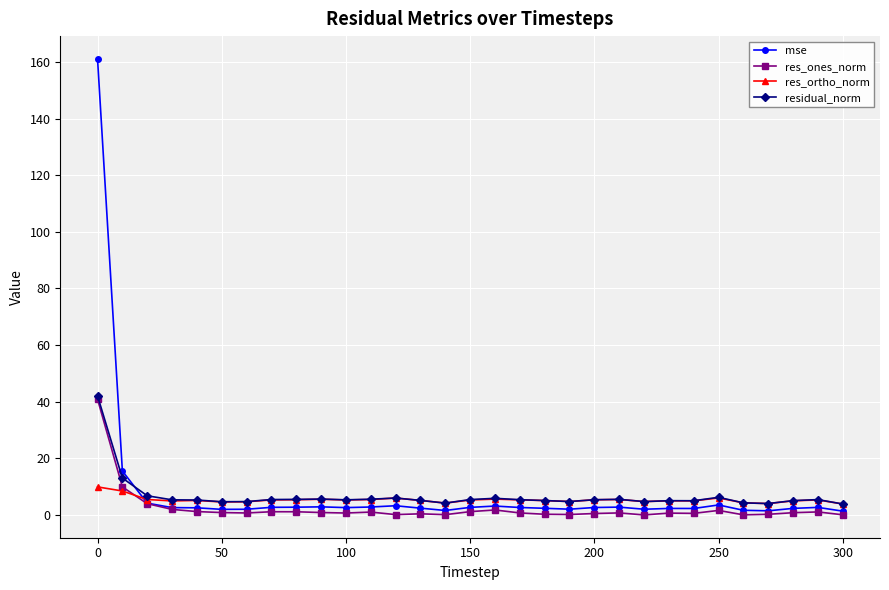

What is the highest value of the res_ortho_norm series?

9.9